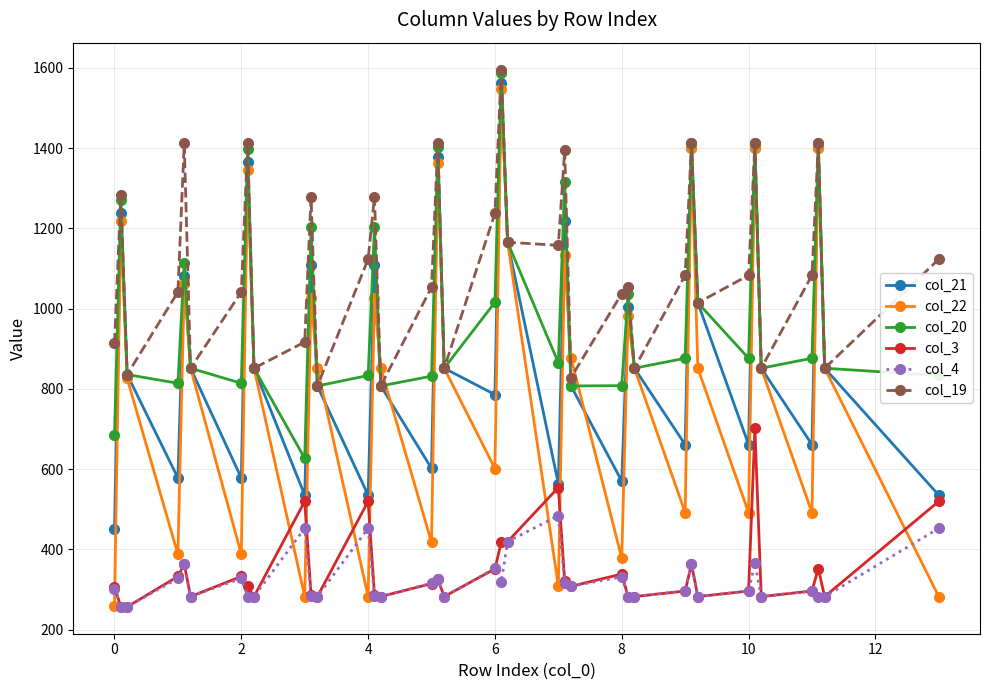

What are all the series names shown in the legend?

col_21, col_22, col_20, col_3, col_4, col_19